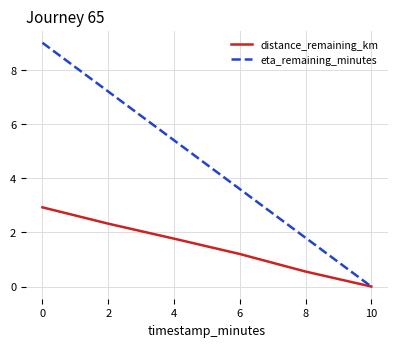

Read the eta_remaining_minutes value at 6.

3.6